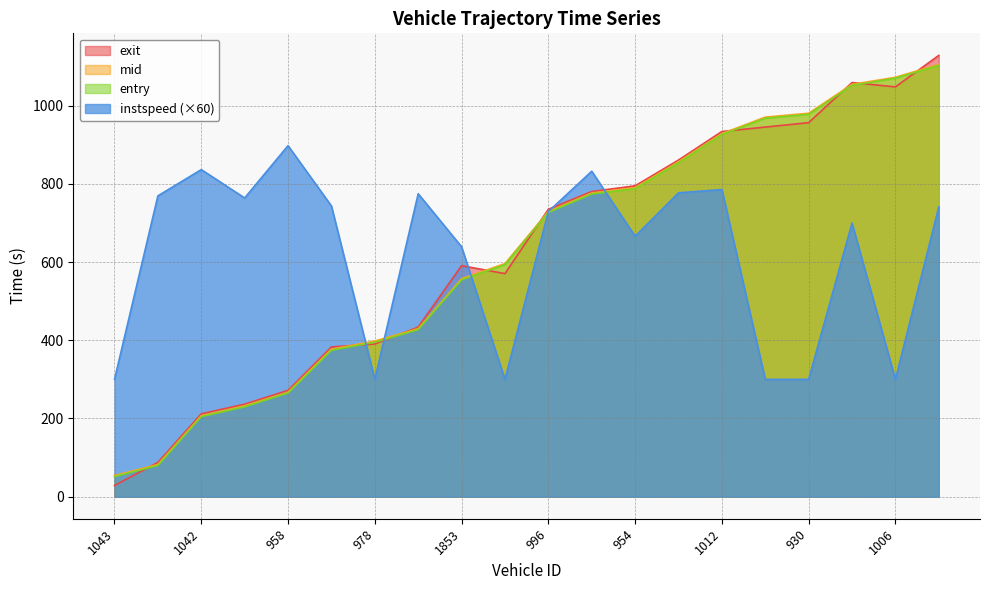

Reading right to left, what are all the values shown in this chart?

entry: 935=1102.7	1006=1070.2	967=1051.5	930=977.6	1431=967.8	1012=926.0	1049=853.8	954=787.4	1024=774.0	996=726.7	1010=593.3	1853=554.4	1073=426.9	978=394.9	997=374.3	958=265.0	1038=229.7	1042=204.7	974=79.7	1043=51.3
mid: 935=1105.3	1006=1072.4	967=1054.4	930=980.5	1431=970.5	1012=928.5	1049=856.5	954=790.2	1024=776.5	996=729.4	1010=596.0	1853=557.4	1073=429.6	978=398.0	997=377.1	958=267.1	1038=232.4	1042=207.1	974=82.3	1043=54.1
exit: 935=1128.4	1006=1047.9	967=1059.0	930=956.4	1431=945.1	1012=933.8	1049=860.8	954=794.9	1024=780.4	996=734.9	1010=570.4	1853=590.7	1073=433.7	978=390.4	997=382.9	958=271.9	1038=236.5	1042=211.9	974=87.7	1043=28.5
instspeed: 935=741.0	1006=300.0	967=699.6	930=300.0	1431=300.0	1012=785.4	1049=777.0	954=666.0	1024=832.2	996=729.0	1010=300.0	1853=639.0	1073=774.6	978=300.0	997=743.4	958=897.6	1038=763.8	1042=836.4	974=769.2	1043=300.0